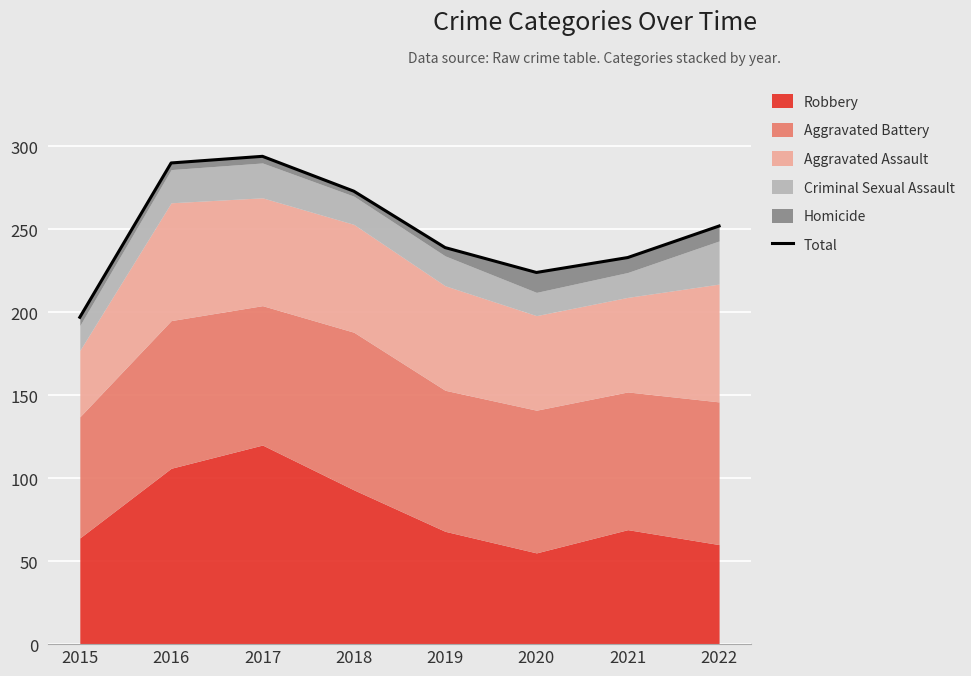

What is the value of the 5th point from the left?

239